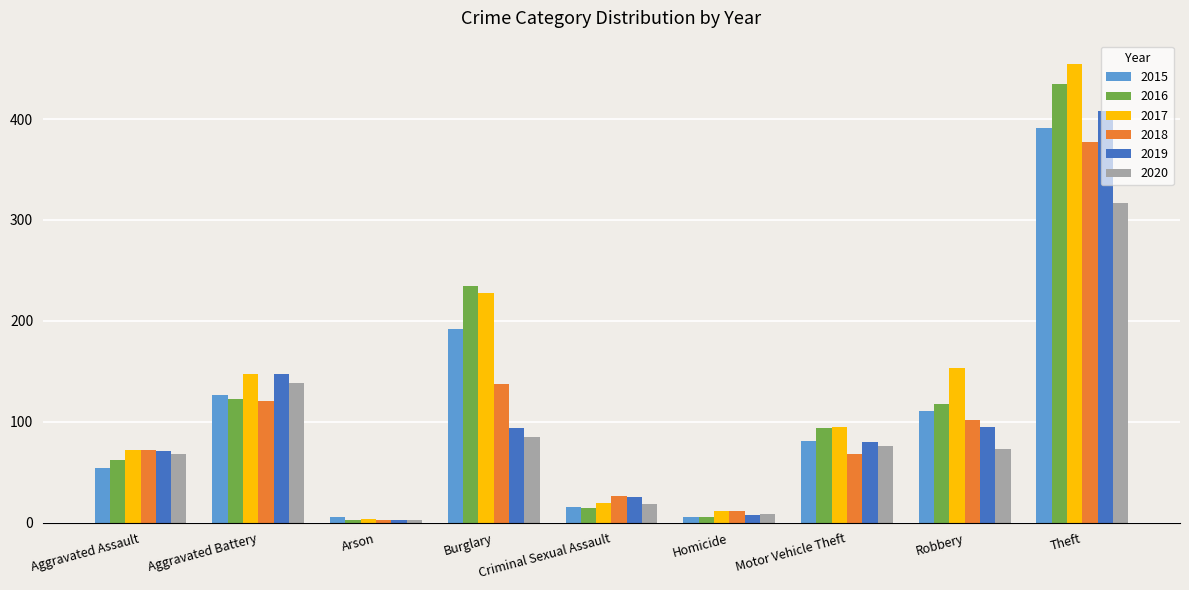

What is the difference between the highest and lowest values at Robbery?

80